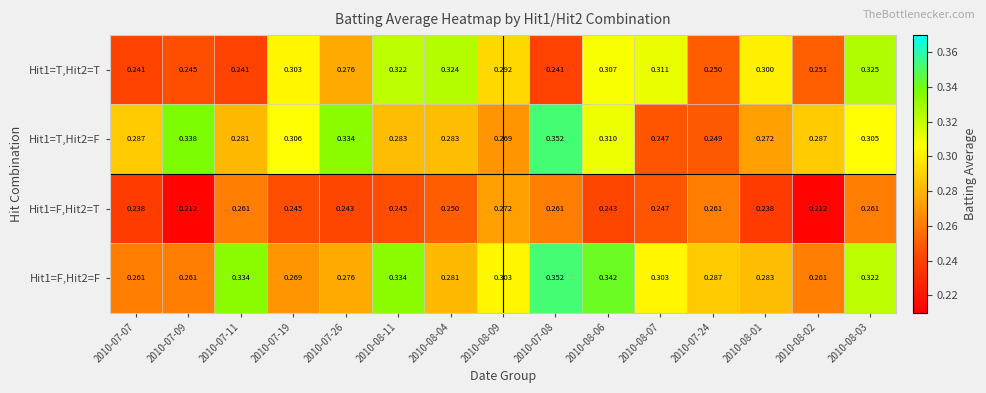

Is the value of Hit1=T,Hit2=F at 2010-08-02 greater than the value of Hit1=F,Hit2=F at 2010-07-19?

Yes